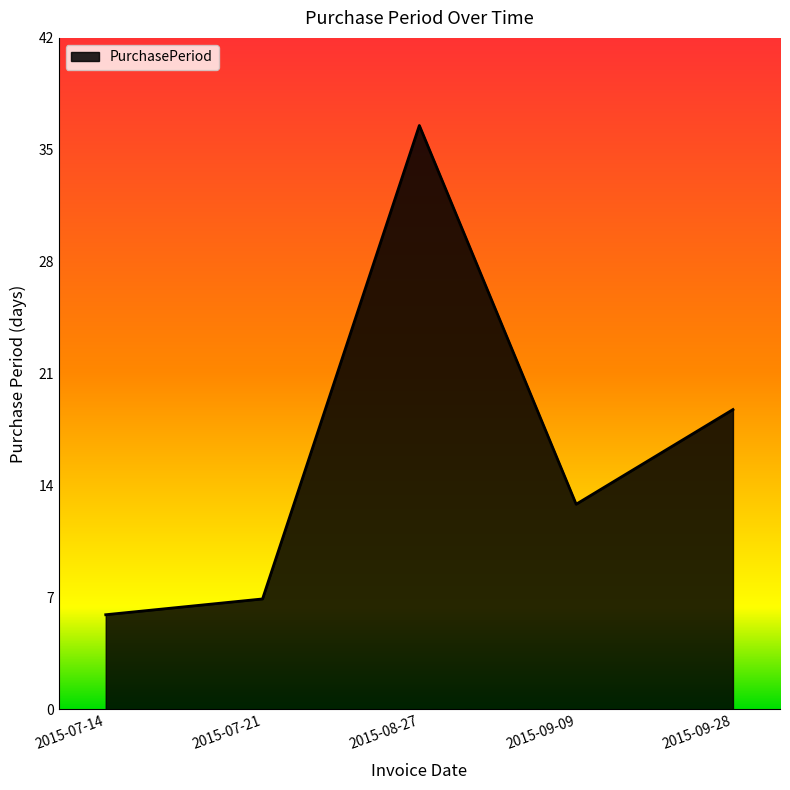

List the labels in order of value, smallest first.

2015-07-14, 2015-07-21, 2015-09-09, 2015-09-28, 2015-08-27